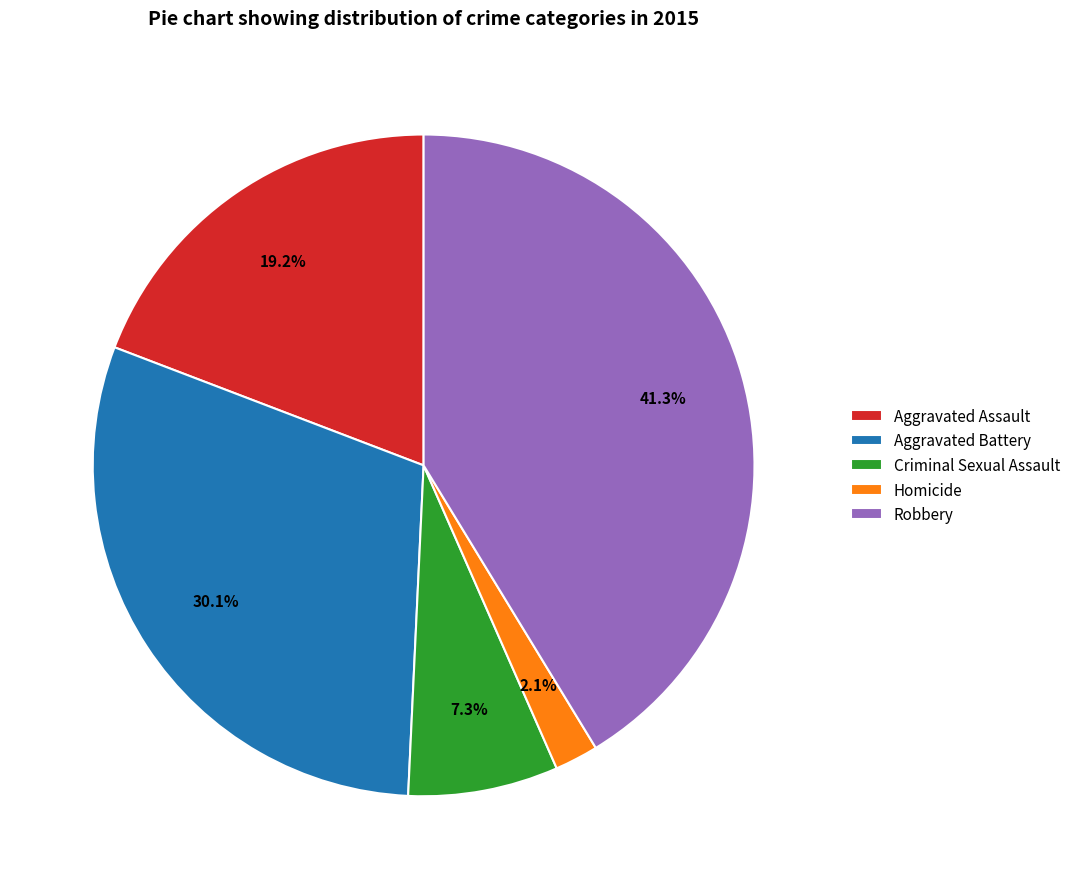

Which has a higher value, Aggravated Battery or Aggravated Assault?

Aggravated Battery